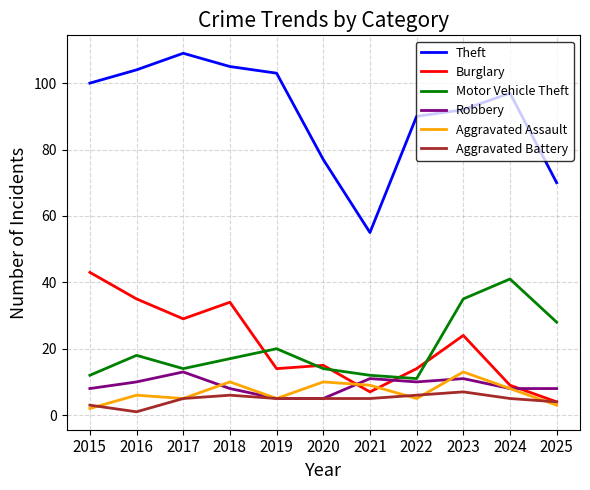

Which category has the highest value in the Aggravated Assault series?

2023